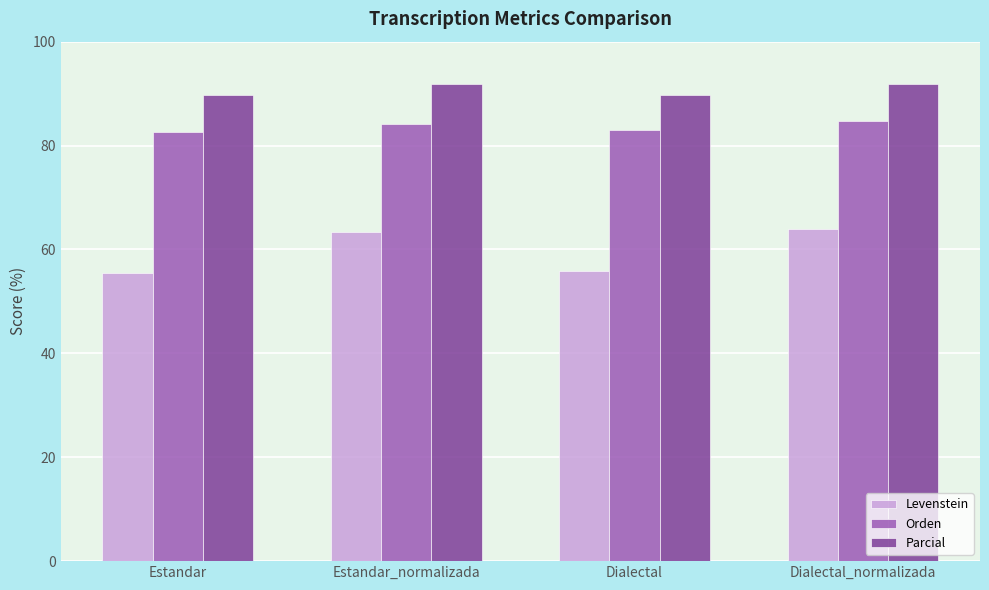

Is the value of Orden at Dialectal_normalizada greater than the value of Levenstein at Dialectal?

Yes